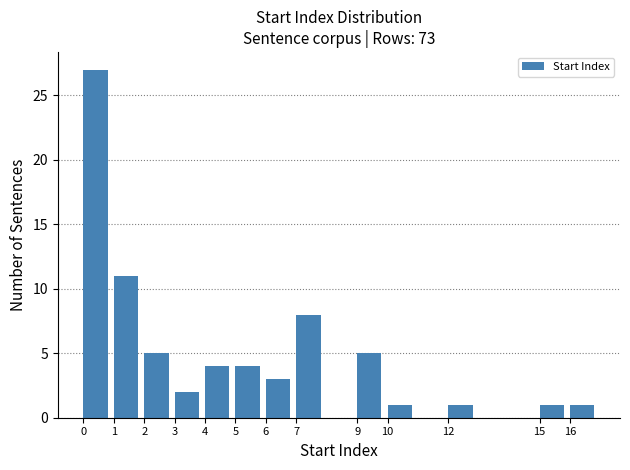

Which range on the x-axis has the tallest bar?

0 to 1